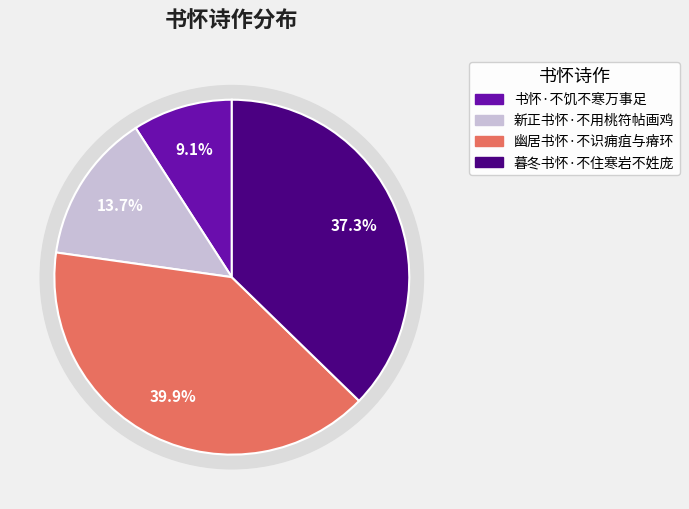

True or false: 暮冬书怀·不住寒岩不姓庞 accounts for 27% of the total.

False